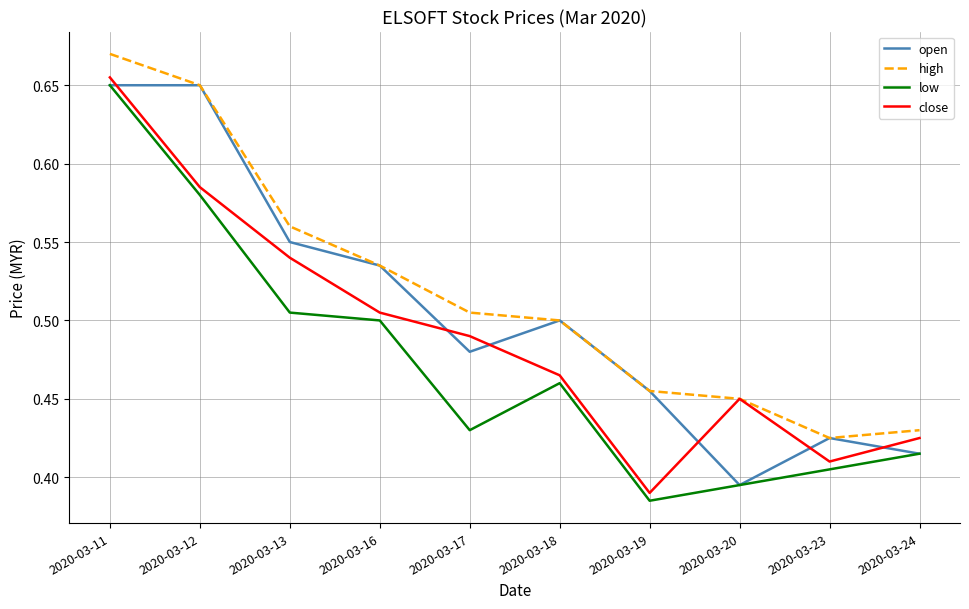

What is the sum of the high values at 2020-03-12 and 2020-03-11?

1.3